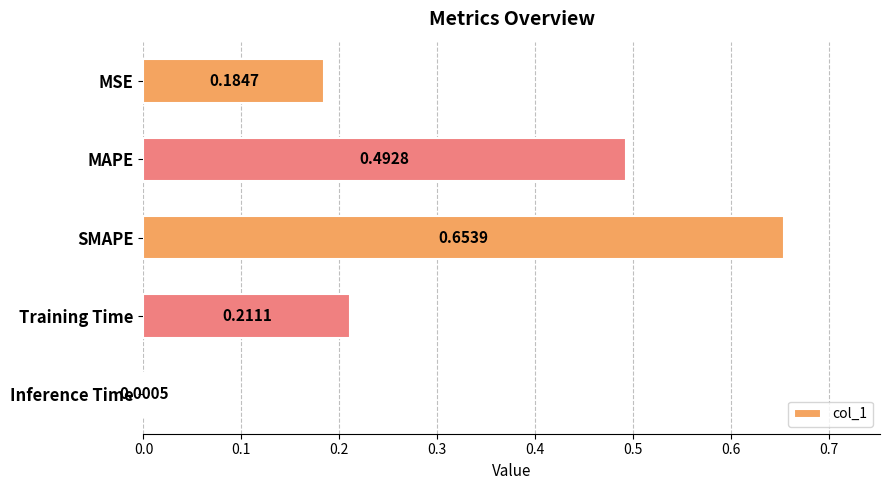

What is the sum of all values?

1.5